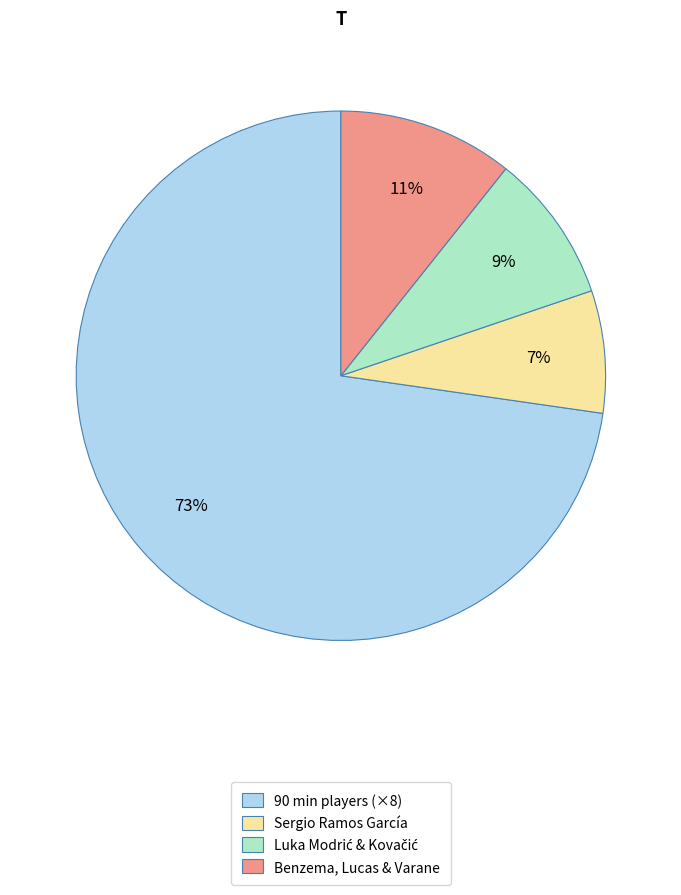

What percentage is the Sergio Ramos García slice, to the nearest percent?

7%